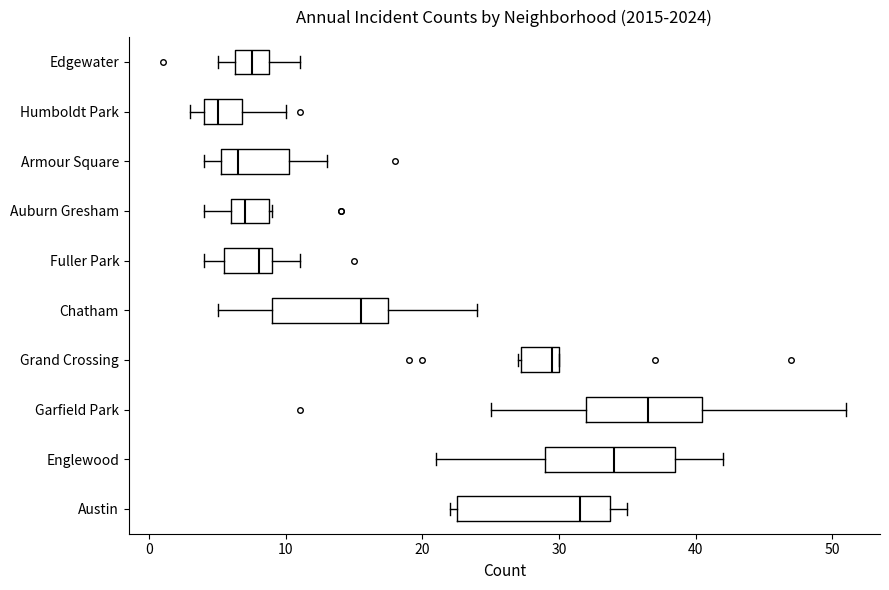

Where does the left whisker of the box for Chatham end on the x-axis? The values are not printed on the chart, so give them approximately, as read against the axis.

5